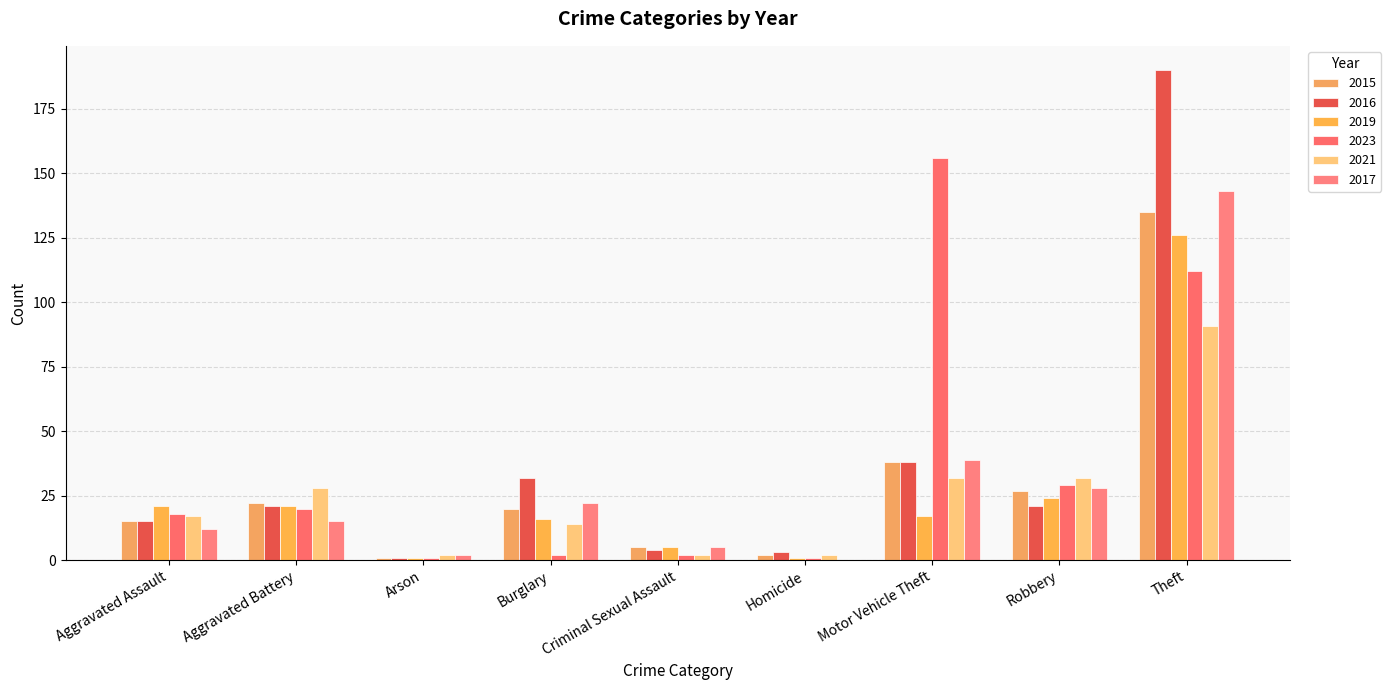

What is the difference between the maximum and second lowest values in the 2019 series?

125